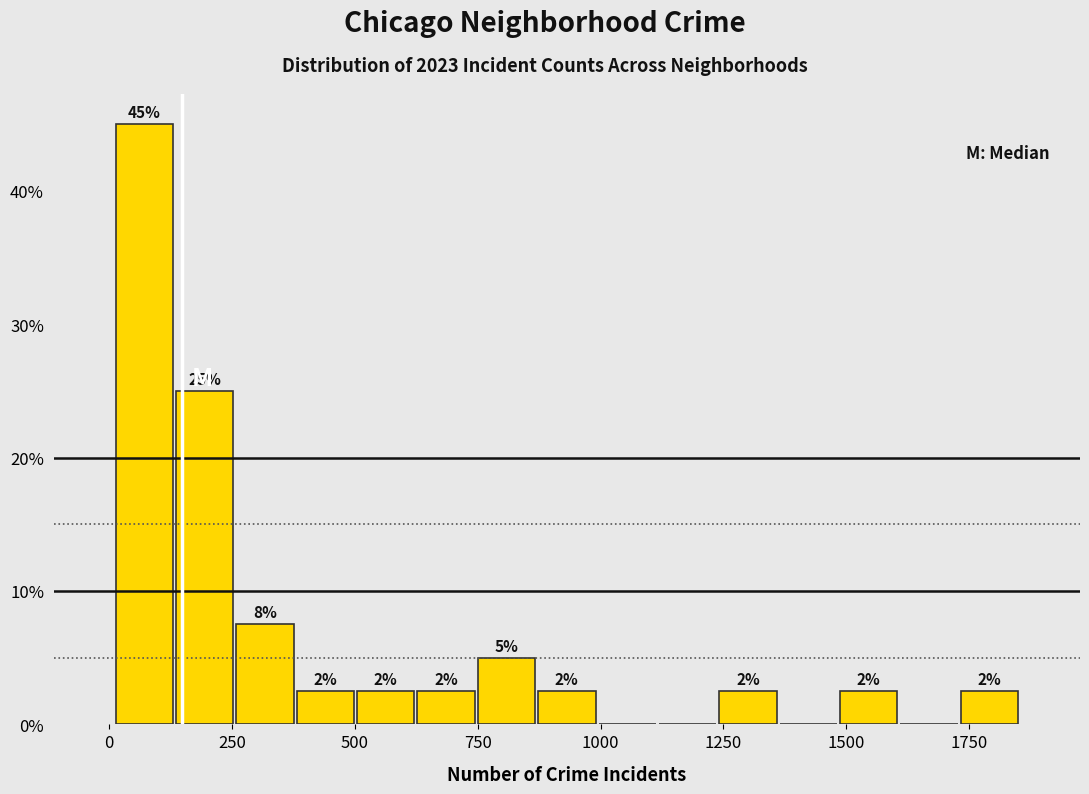

Around what value on the x-axis is the tallest bar? Give the approximate position of its centre, as read against the axis.

50